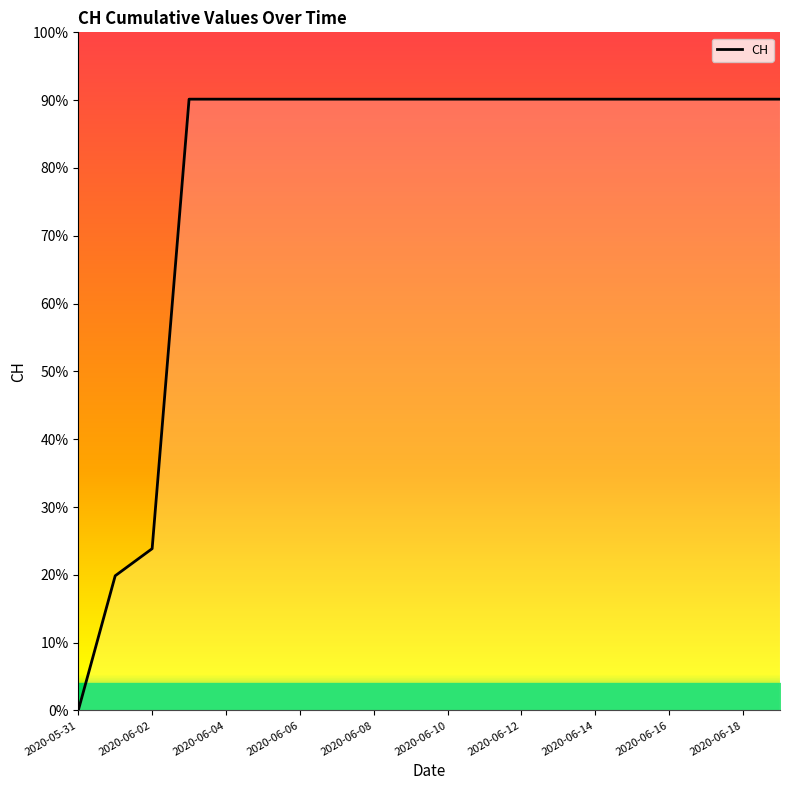

What is the average value?

552